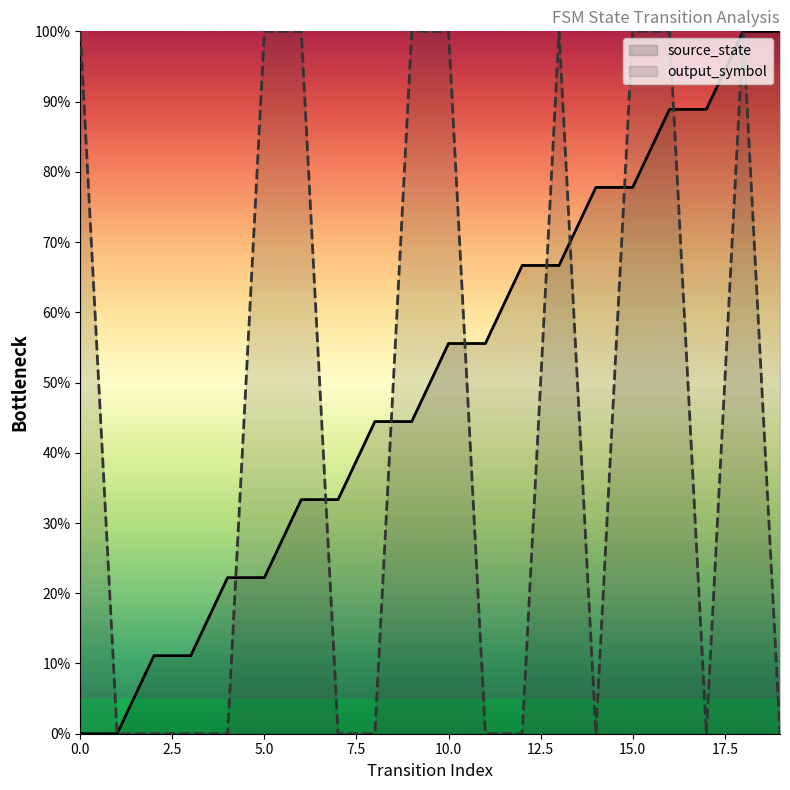

How many data points in source_state are less than 55?

10